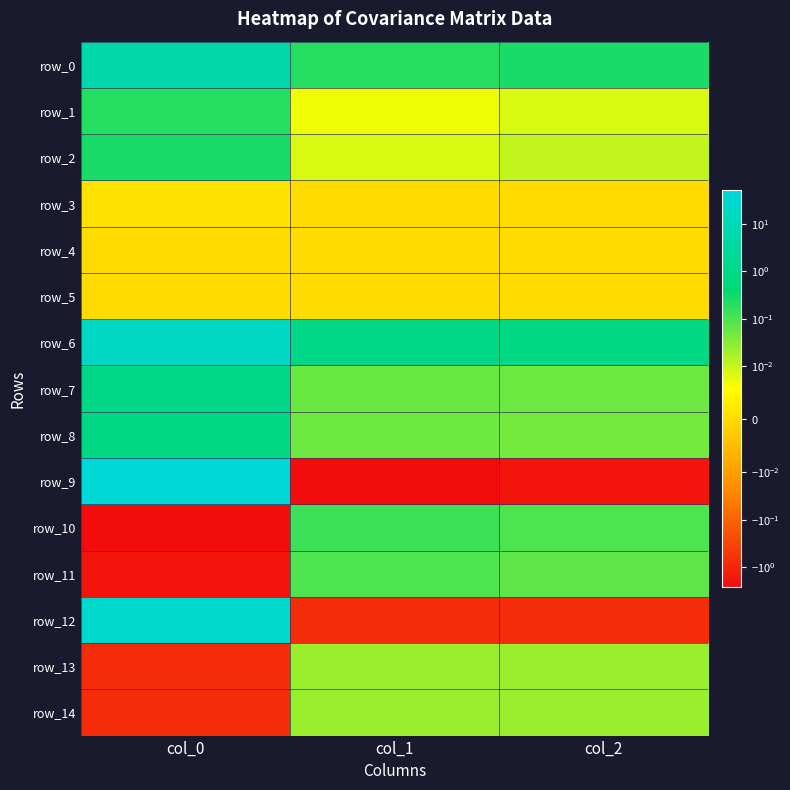

How many values in the row_5 series exceed 0?

2